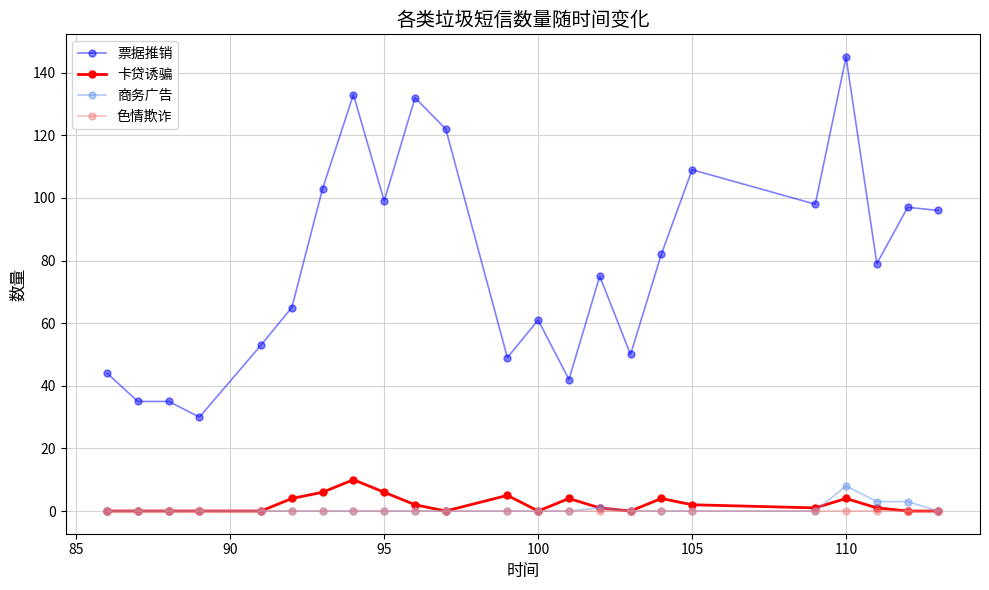

Reading left to right, transcribe all the data shown in this chart.

票据推销: 44	35	35	30	53	65	103	133	99	132	122	49	61	42	75	50	82	109	98	145	79	97	96
卡贷诱骗: 0	0	0	0	0	4	6	10	6	2	0	5	0	4	1	0	4	2	1	4	1	0	0
商务广告: 0	0	0	0	0	0	0	0	0	0	0	0	0	0	1	0	0	0	0	8	3	3	0
色情欺诈: 0	0	0	0	0	0	0	0	0	0	0	0	0	0	0	0	0	0	0	0	0	0	0